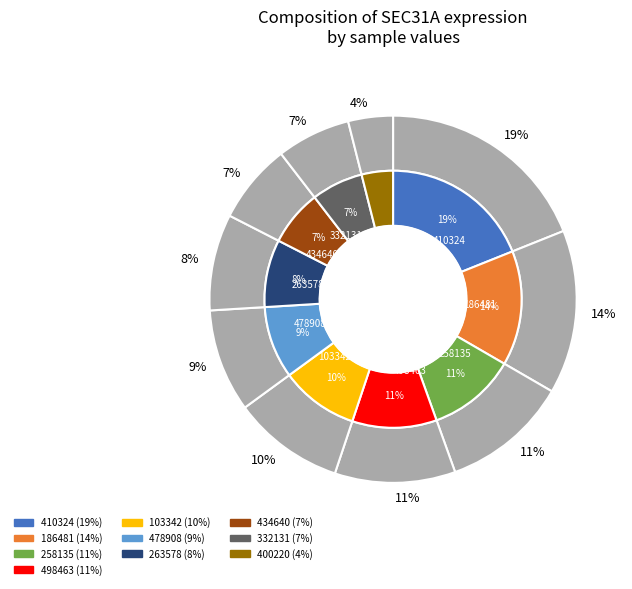

Does 186481 account for over 50% of the chart?

No